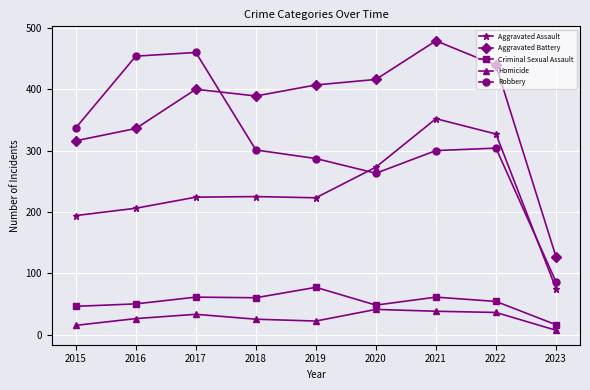

True or false: Aggravated Battery and Homicide intersect in this chart.

False